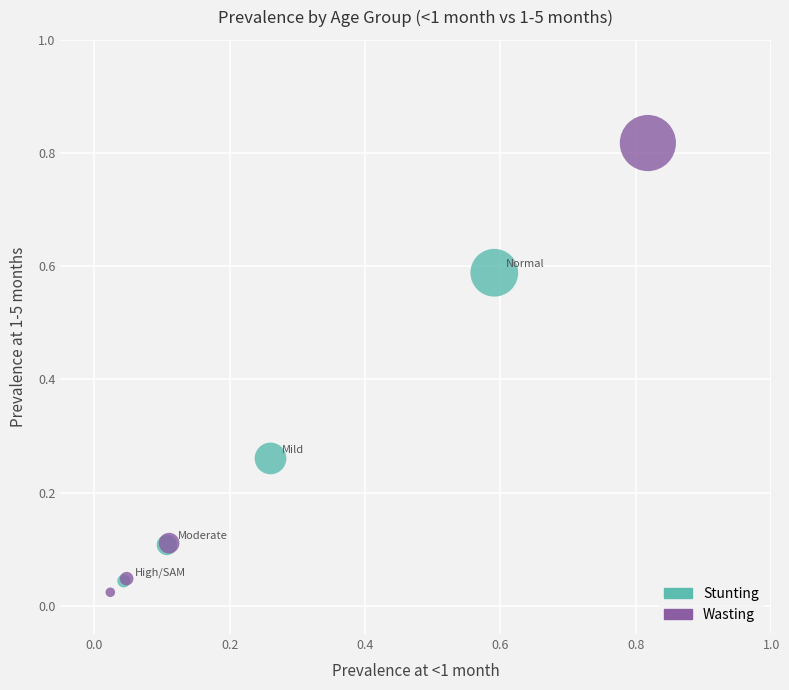

Which series reaches the minimum Y coordinate?

Wasting